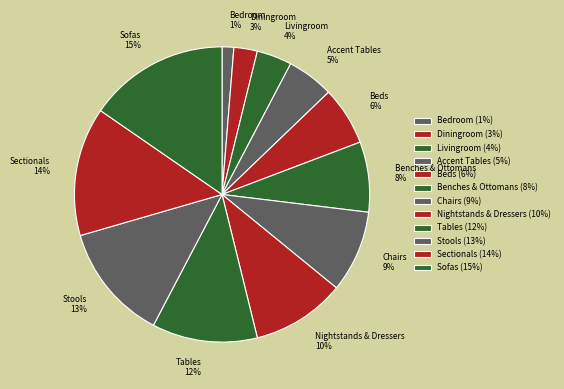

Does Benches & Ottomans account for over 50% of the chart?

No